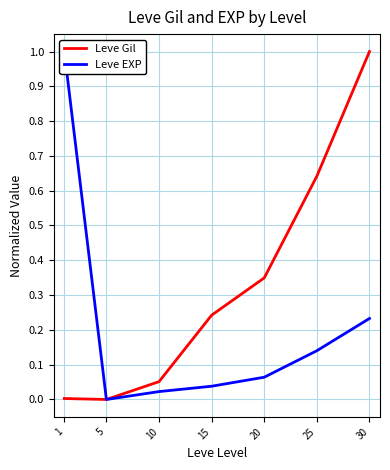

Is this an area chart (filled region under the line)?

No